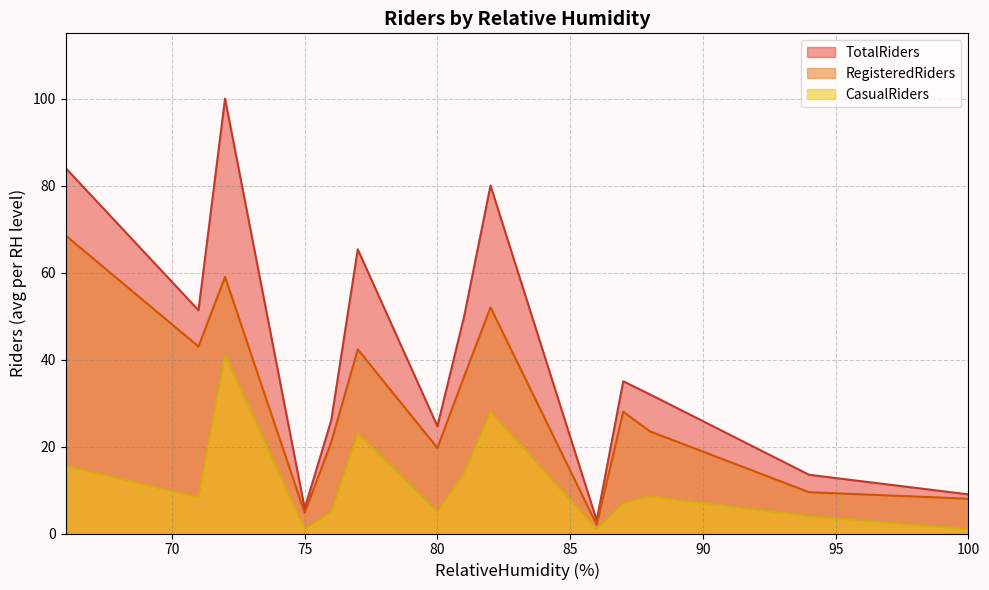

Which series has the largest total across all categories?

TotalRiders